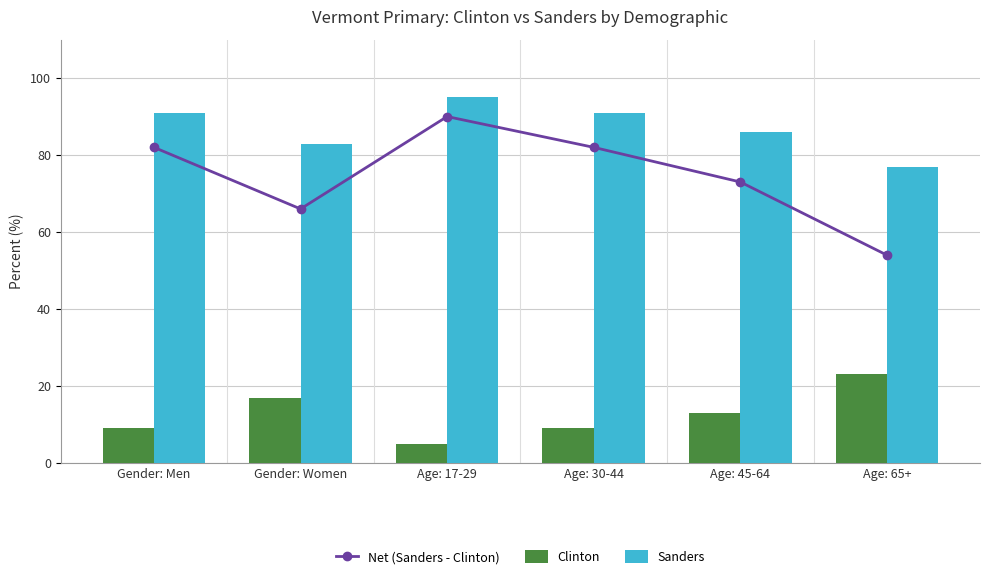

Which series has the largest total across all categories?

Sanders